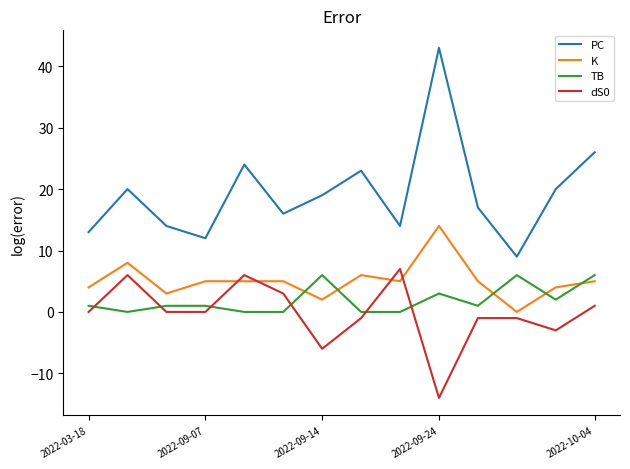

What is the minimum value shown in the chart?

-14